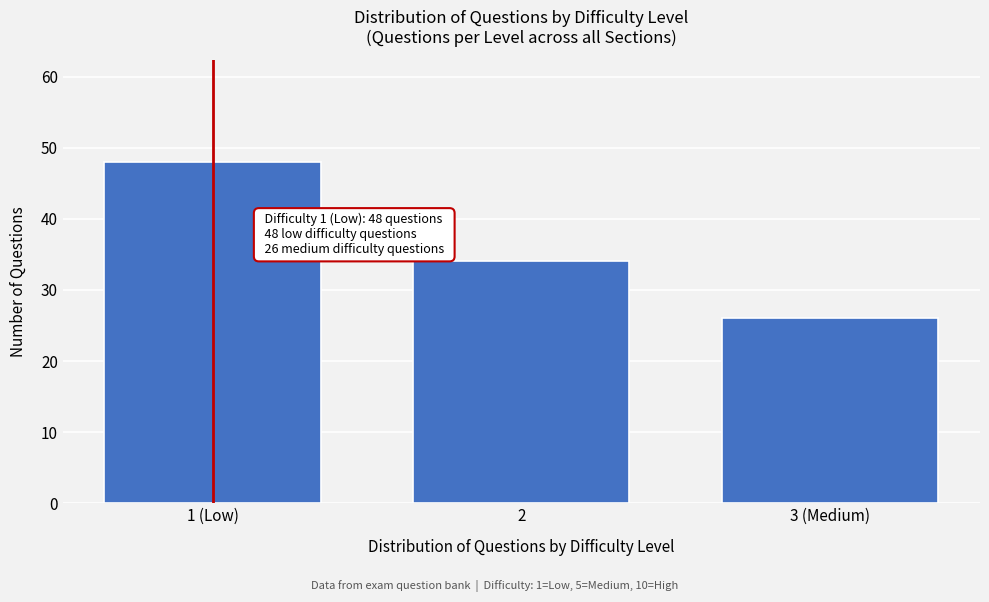

Reading left to right, transcribe all the data shown in this chart.

1 (Low)=48	2=34	3 (Medium)=26